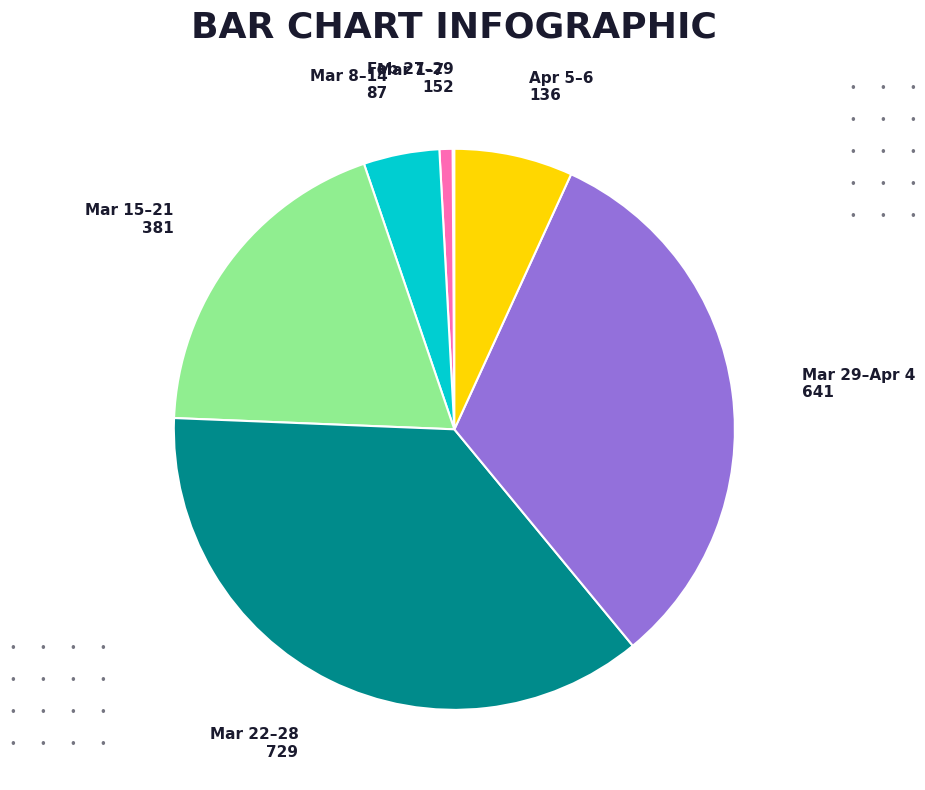

The Mar 22–28 slice represents 37% of the pie. True or false?

True